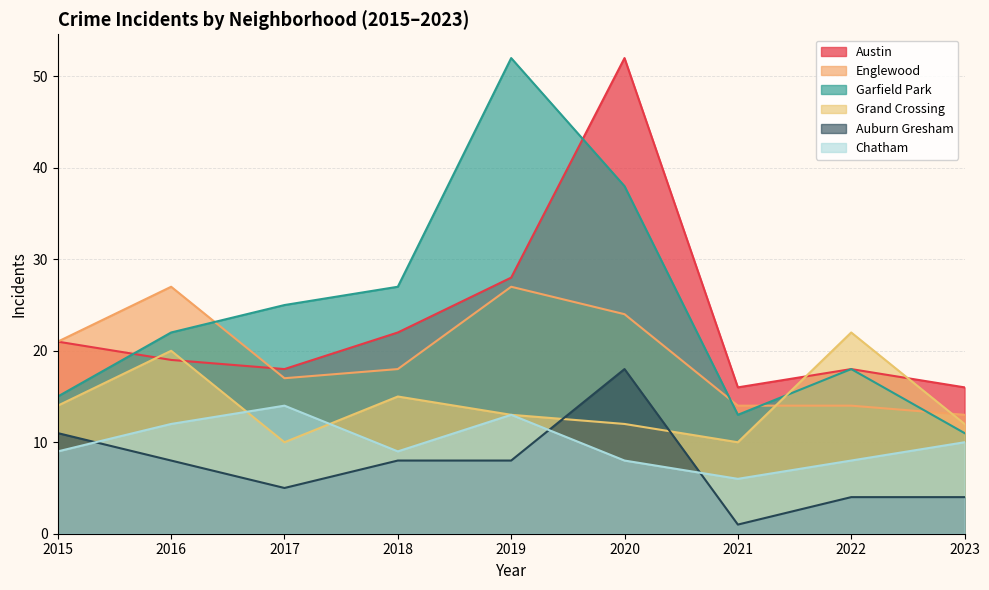

How many categories are shown in the chart?

9